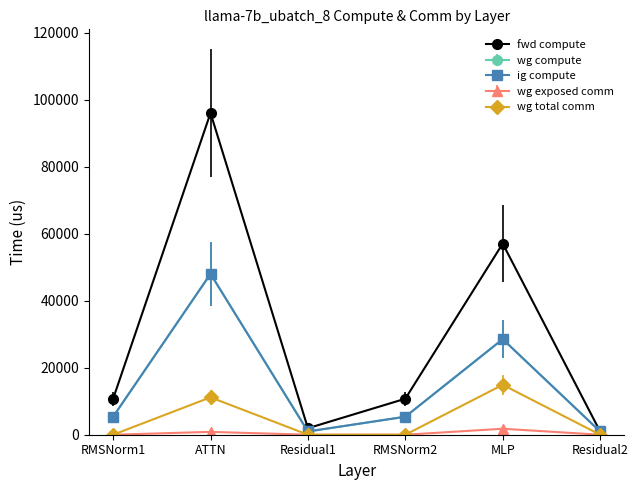

Is this an area chart (filled region under the line)?

No